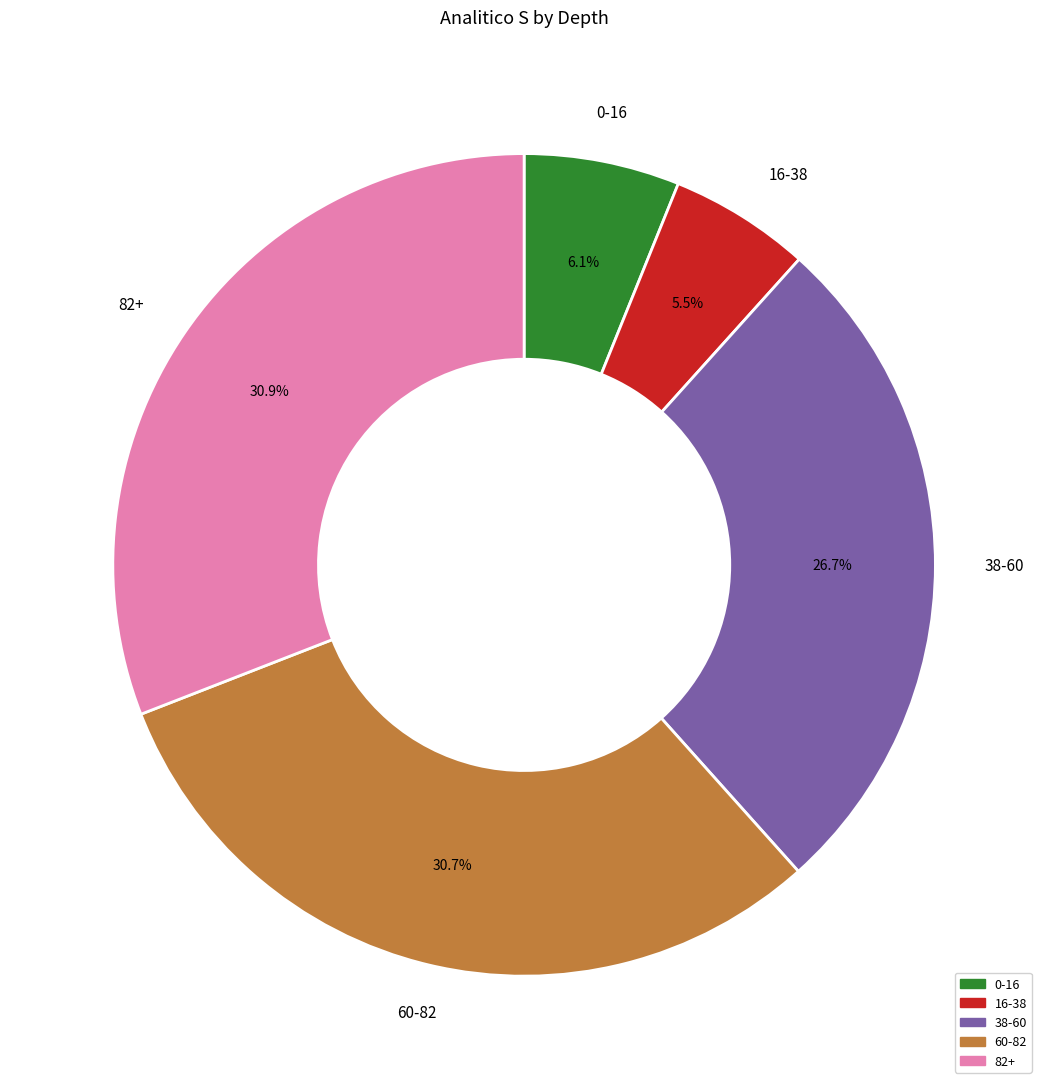

What percentage is the 82+ slice, to the nearest percent?

31%